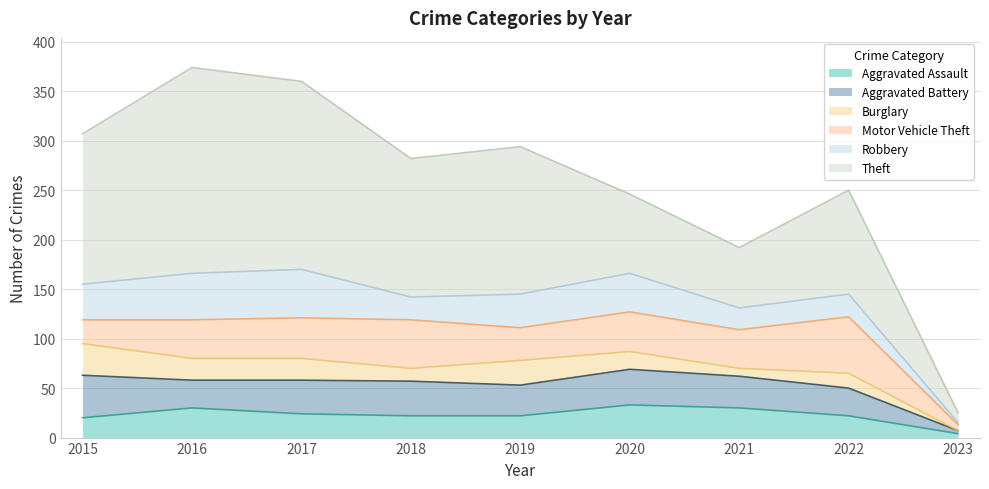

True or false: Robbery has more than 0 points higher than both neighbors.

True